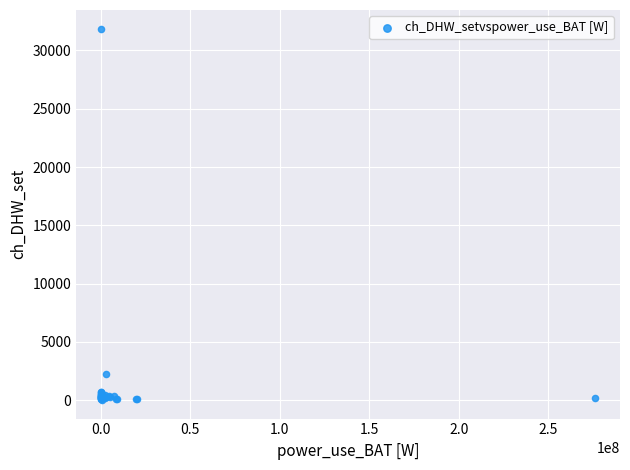

What Y value in the scatter plot is closest to 15947?

2250